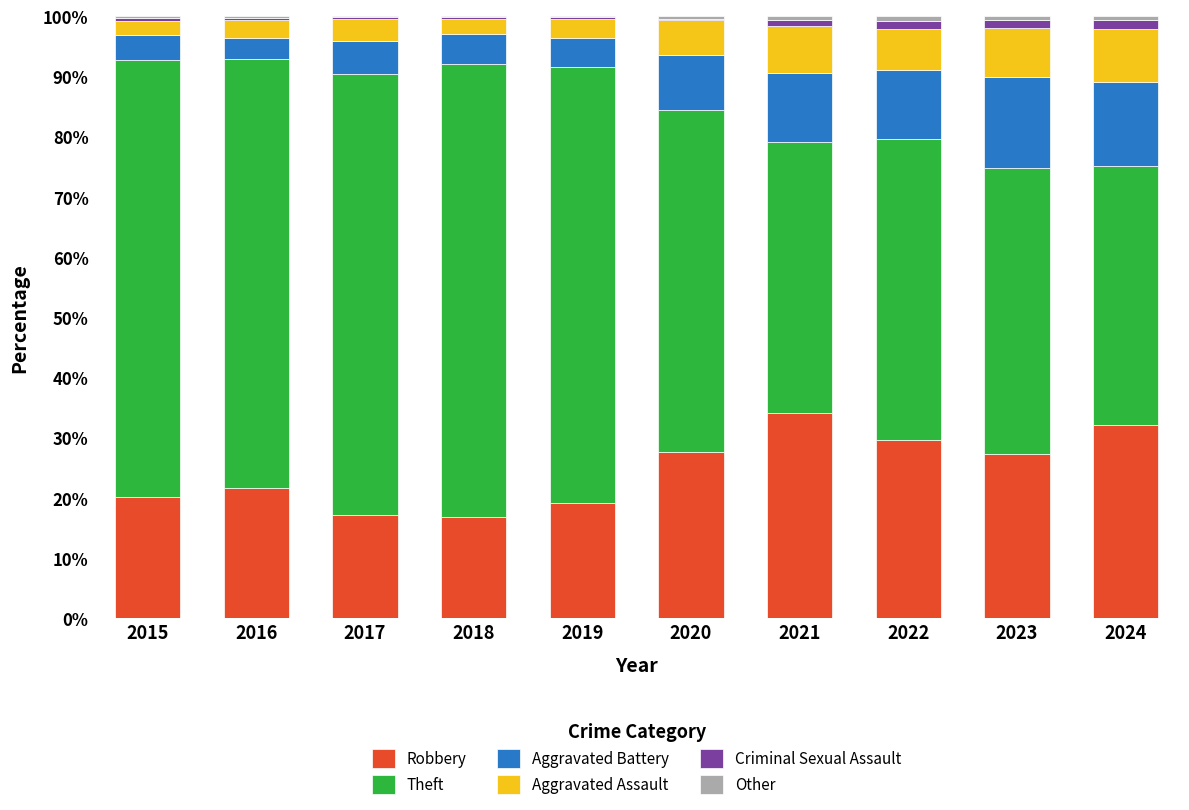

What is the sum of all Robbery values?

245.4